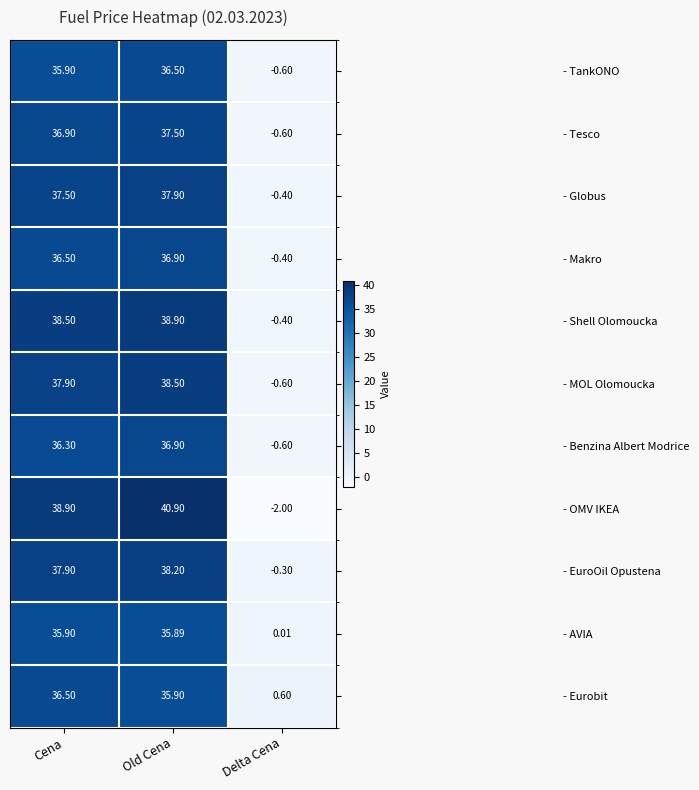

Which series has the largest total across all categories?

- OMV IKEA